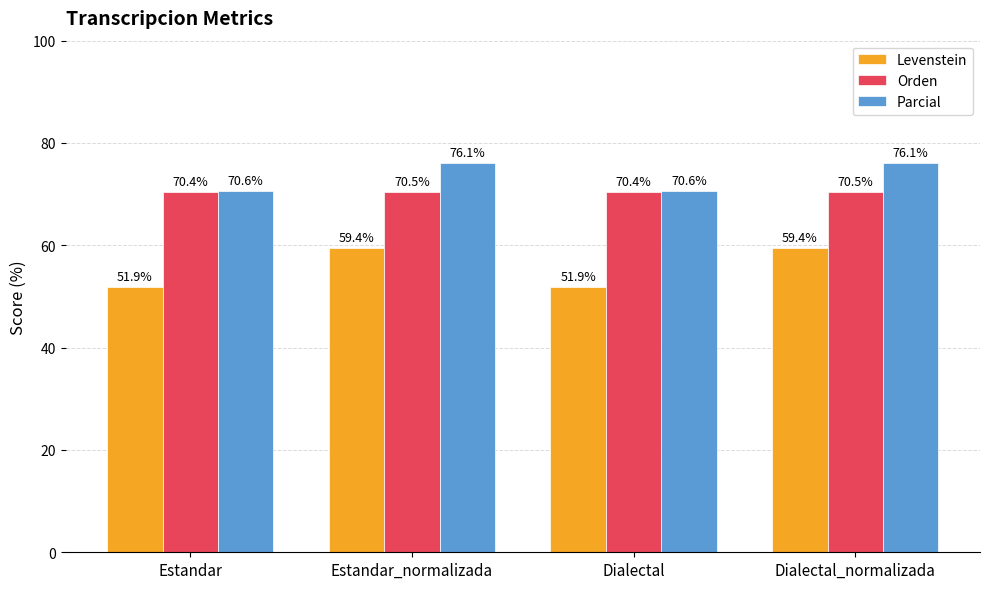

Reading left to right, list all the values displayed in this chart.

Levenstein: Estandar=51.9	Estandar_normalizada=59.4	Dialectal=51.9	Dialectal_normalizada=59.4
Orden: Estandar=70.4	Estandar_normalizada=70.5	Dialectal=70.4	Dialectal_normalizada=70.5
Parcial: Estandar=70.6	Estandar_normalizada=76.1	Dialectal=70.6	Dialectal_normalizada=76.1